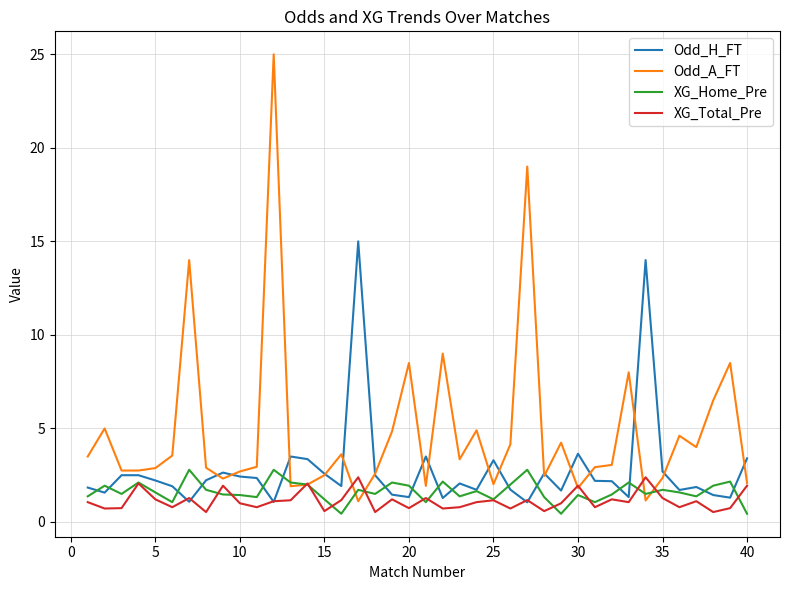

What is the maximum value shown in the chart?

25.0